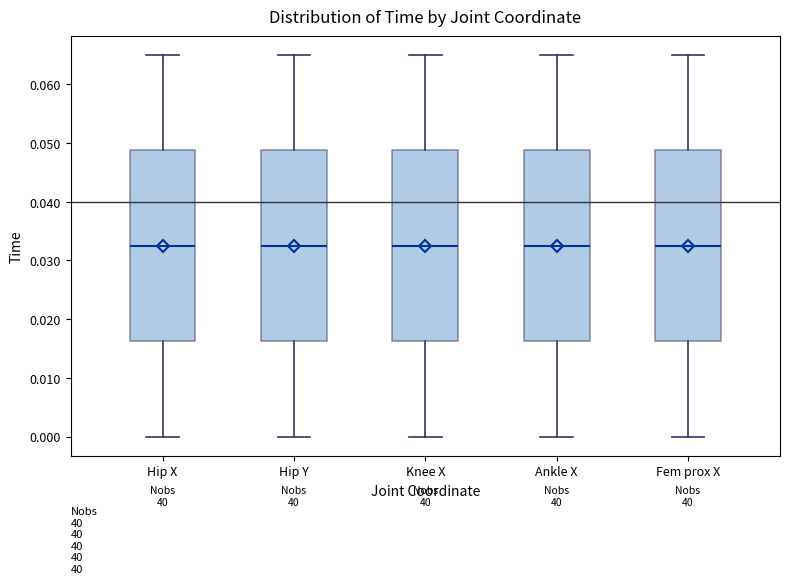

Reading left to right, read every box against the y-axis: the position of its median line, the range the box covers, and the ends of its whiskers. The values are not printed on the chart, so give them approximately, as read against the axis.

Hip X: median 0.033, box 0.016 to 0.049, whiskers 0.000 to 0.065
Hip Y: median 0.033, box 0.016 to 0.049, whiskers 0.000 to 0.065
Knee X: median 0.033, box 0.016 to 0.049, whiskers 0.000 to 0.065
Ankle X: median 0.033, box 0.016 to 0.049, whiskers 0.000 to 0.065
Fem prox X: median 0.033, box 0.016 to 0.049, whiskers 0.000 to 0.065